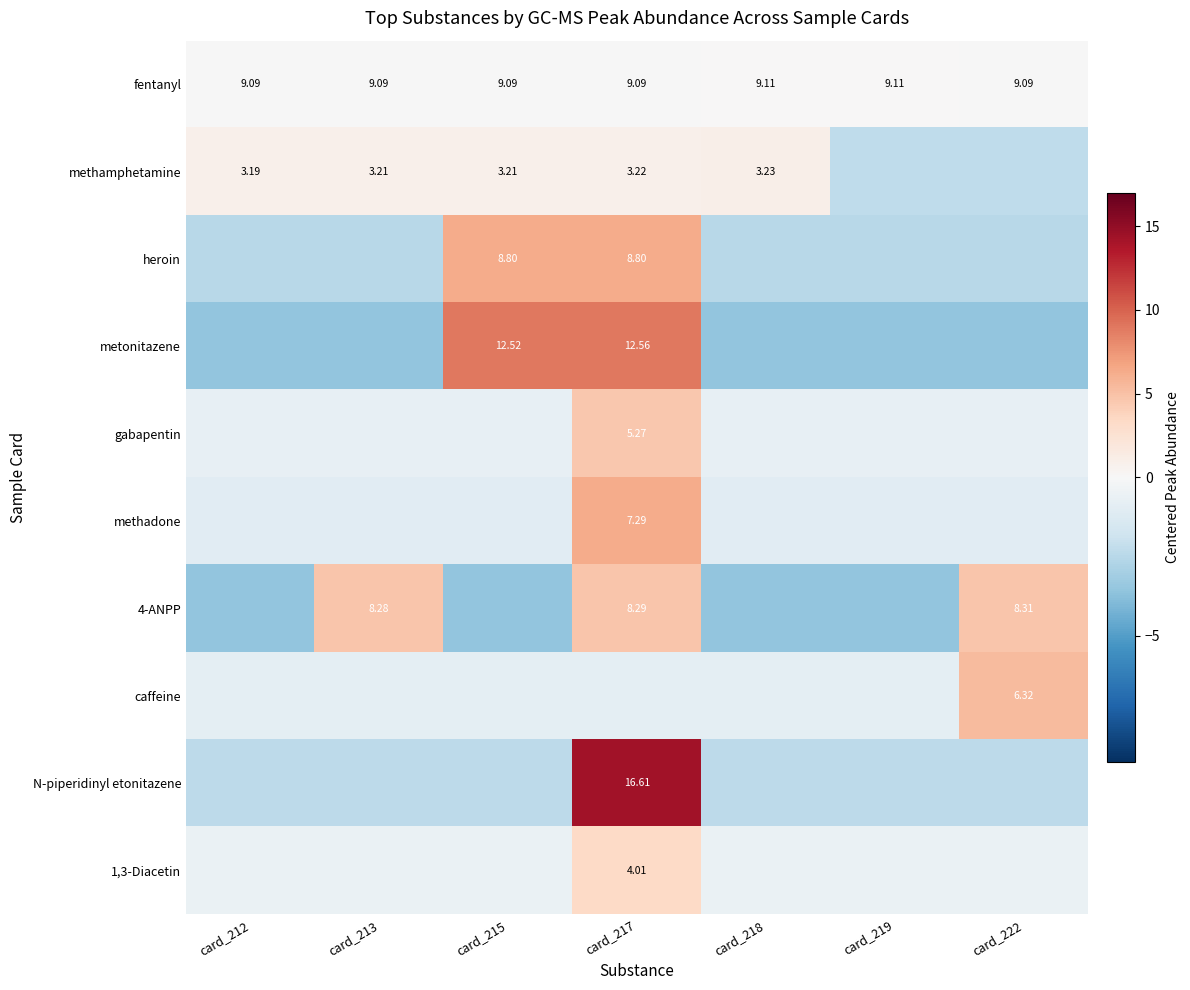

Rank the series by their maximum value, from lowest to highest.

fentanyl, methamphetamine, 1,3-Diacetin, gabapentin, 4-ANPP, caffeine, methadone, heroin, metonitazene, N-piperidinyl etonitazene